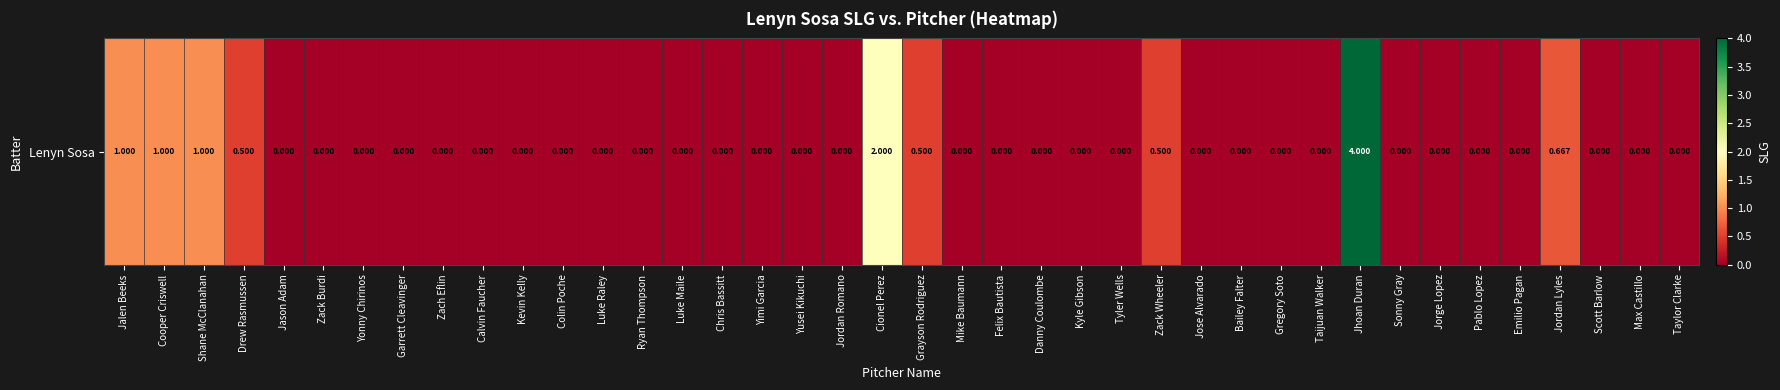

The chart shows a value of 0.0 at Kyle Gibson. True or false?

True